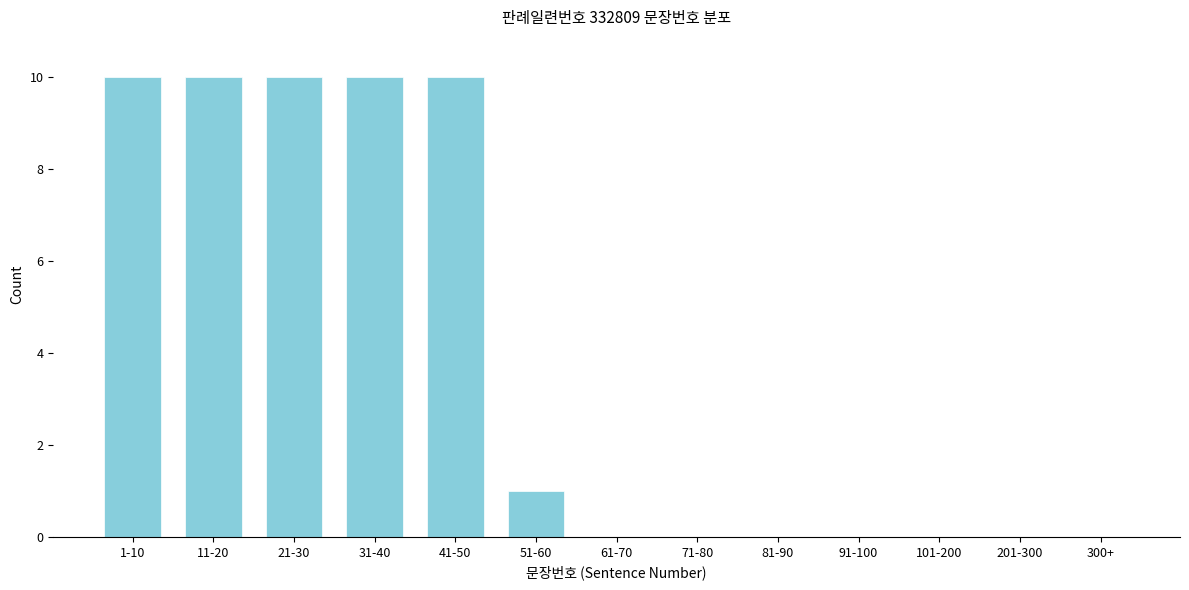

Reading right to left, list all the values displayed in this chart.

300+=0	201-300=0	101-200=0	91-100=0	81-90=0	71-80=0	61-70=0	51-60=1	41-50=10	31-40=10	21-30=10	11-20=10	1-10=10